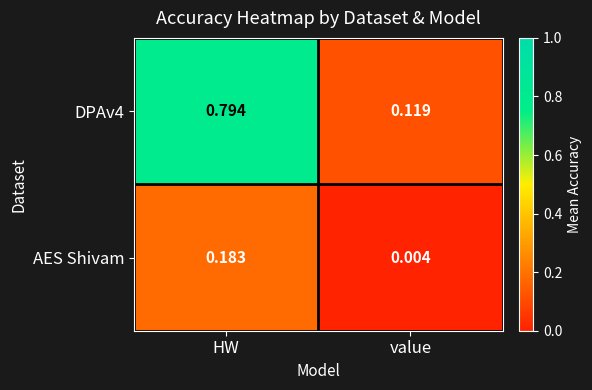

Where is DPAv4 nearest to the value 0?

value